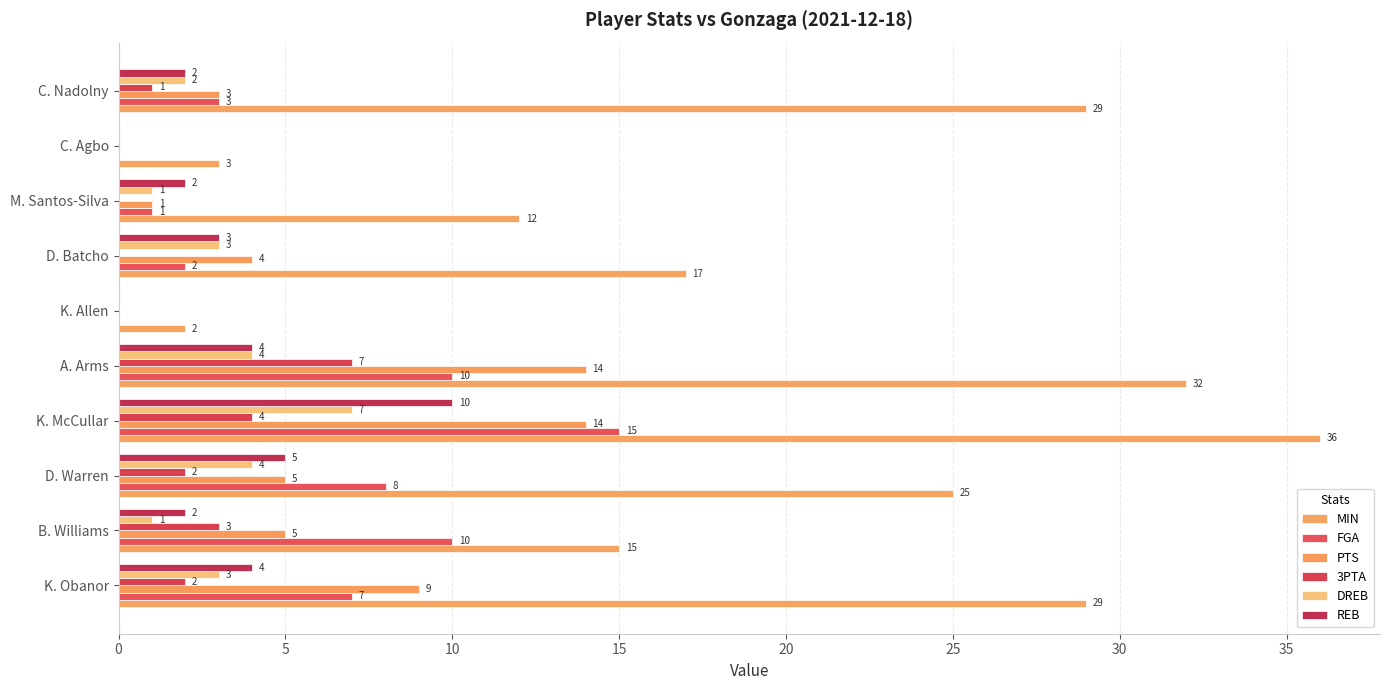

At which category is the sum across all series the highest?

K. McCullar